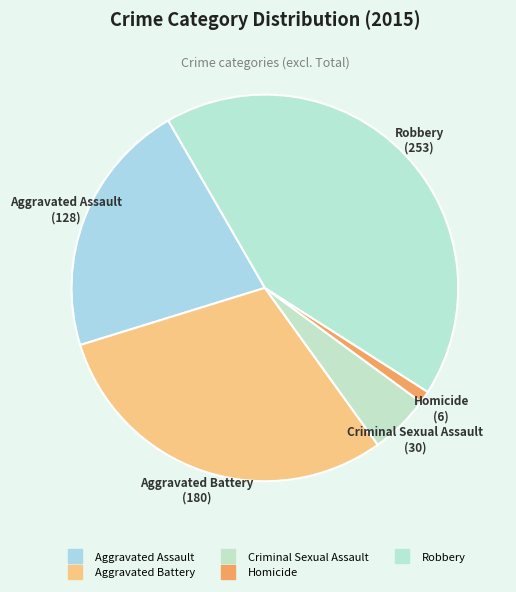

How many segments does this pie chart have?

5